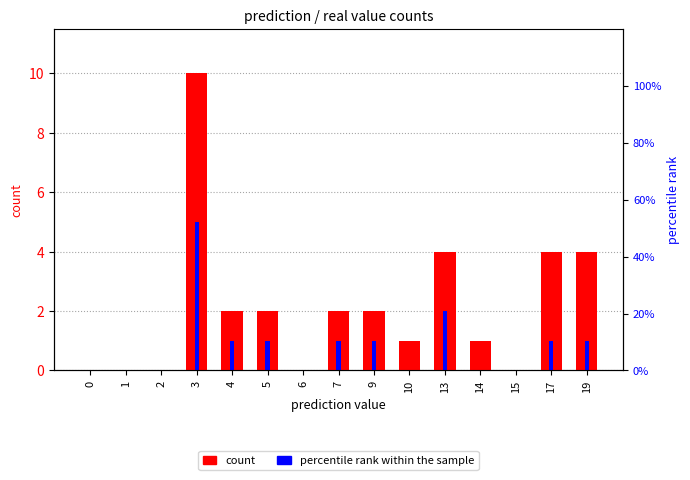

Reading left to right, extract all data points from this chart.

count: 0	0	0	10	2	2	0	2	2	1	4	1	0	4	4
percentile rank within the sample: 0	0	0	5	1	1	0	1	1	0	2	0	0	1	1